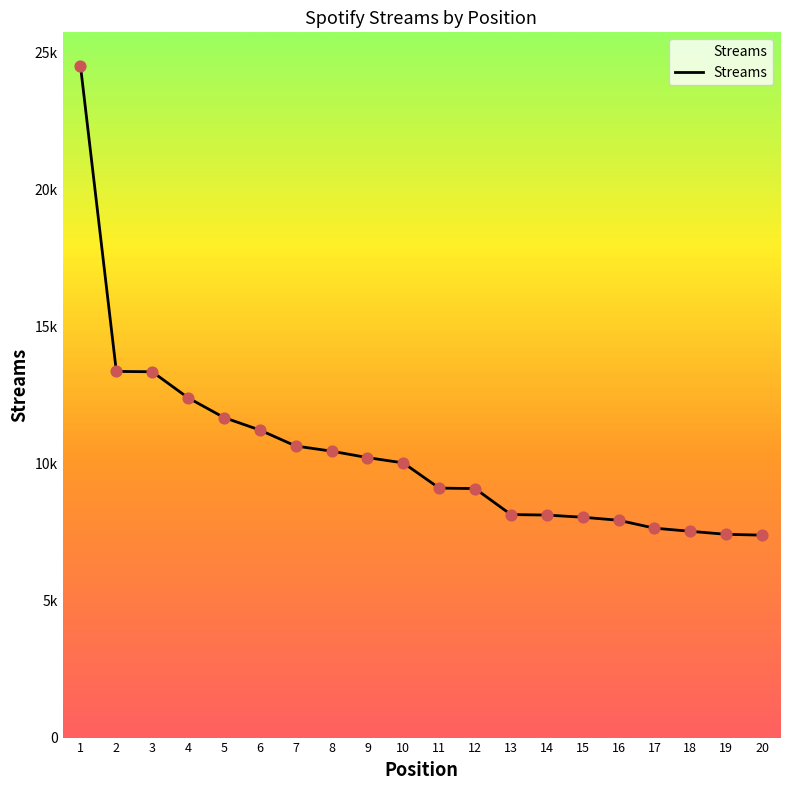

Does the chart have visible grid lines?

No